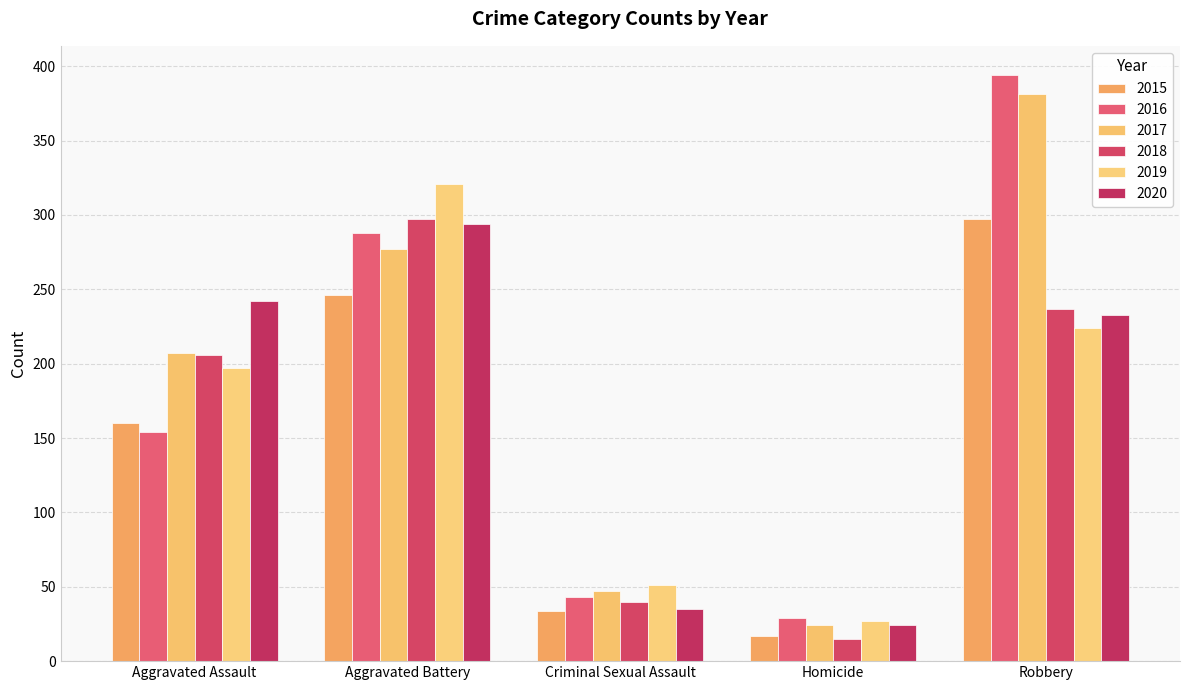

What position from the left is Robbery?

5